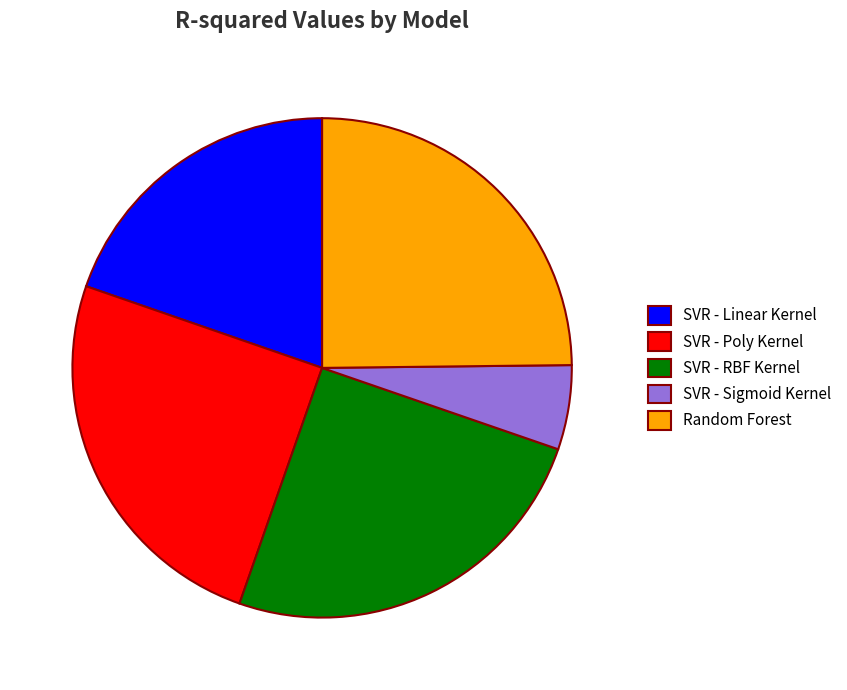

Does SVR - RBF Kernel represent more than half of the total?

No